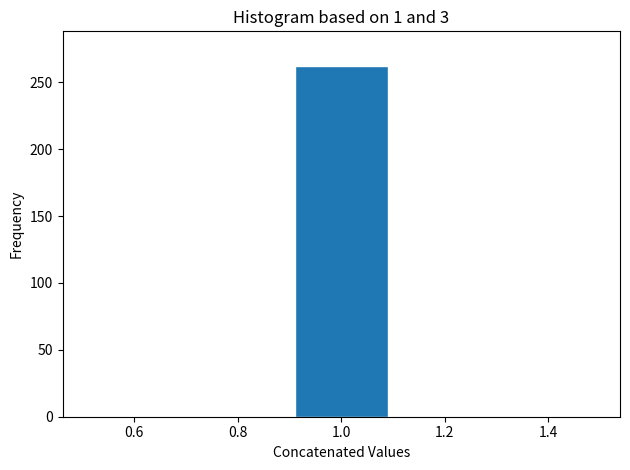

Over which range of the x-axis is the bar tallest?

0.9 to 1.1